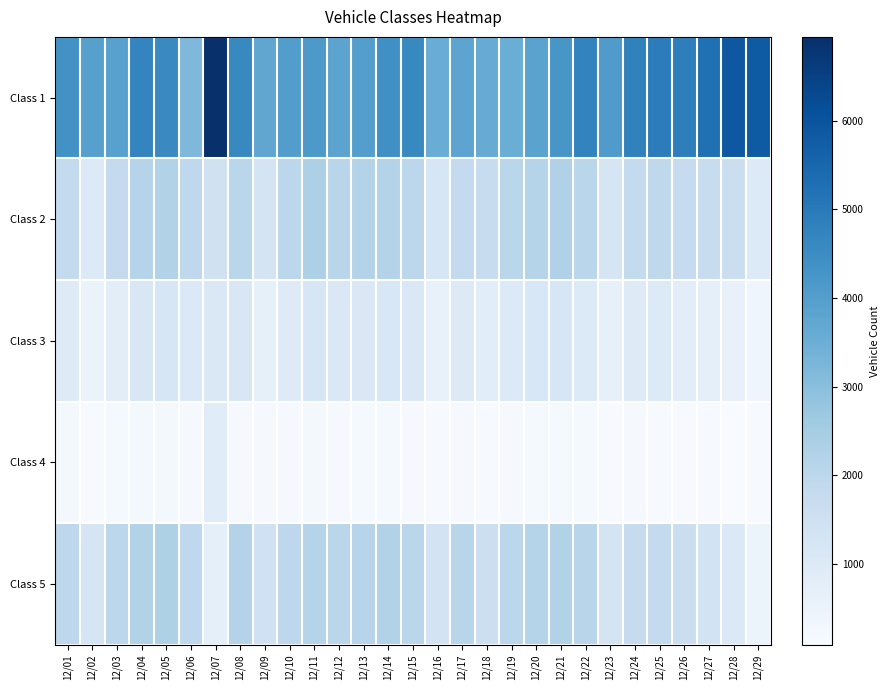

Reading left to right, transcribe all the data shown in this chart.

Class 1: 12/01=4371	12/02=3932	12/03=3906	12/04=4714	12/05=4572	12/06=3174	12/07=6945	12/08=4590	12/09=3736	12/10=4022	12/11=4152	12/12=3818	12/13=3976	12/14=4409	12/15=4608	12/16=3566	12/17=3788	12/18=3593	12/19=3537	12/20=3860	12/21=4230	12/22=4738	12/23=4073	12/24=4779	12/25=4928	12/26=4876	12/27=5256	12/28=5888	12/29=5809
Class 2: 12/01=1853	12/02=1012	12/03=1823	12/04=2141	12/05=2251	12/06=1926	12/07=1431	12/08=2053	12/09=1311	12/10=2007	12/11=2327	12/12=2089	12/13=2199	12/14=2196	12/15=2006	12/16=1214	12/17=1841	12/18=1712	12/19=2061	12/20=2130	12/21=2273	12/22=2067	12/23=1243	12/24=1835	12/25=1954	12/26=1786	12/27=1749	12/28=1642	12/29=1011
Class 3: 12/01=941	12/02=543	12/03=806	12/04=1126	12/05=1173	12/06=1038	12/07=1099	12/08=1126	12/09=661	12/10=935	12/11=1197	12/12=1084	12/13=1091	12/14=1137	12/15=1080	12/16=577	12/17=965	12/18=836	12/19=1020	12/20=1161	12/21=1169	12/22=1021	12/23=637	12/24=926	12/25=1005	12/26=809	12/27=708	12/28=582	12/29=360
Class 4: 12/01=209	12/02=143	12/03=197	12/04=218	12/05=216	12/06=171	12/07=877	12/08=166	12/09=155	12/10=171	12/11=200	12/12=172	12/13=193	12/14=199	12/15=172	12/16=134	12/17=164	12/18=145	12/19=169	12/20=186	12/21=184	12/22=199	12/23=127	12/24=157	12/25=141	12/26=126	12/27=127	12/28=92	12/29=131
Class 5: 12/01=1972	12/02=1245	12/03=2000	12/04=2207	12/05=2305	12/06=1935	12/07=715	12/08=2183	12/09=1473	12/10=1977	12/11=2168	12/12=2060	12/13=2113	12/14=2218	12/15=2069	12/16=1332	12/17=2081	12/18=1589	12/19=2010	12/20=2131	12/21=2233	12/22=2073	12/23=1297	12/24=1778	12/25=1853	12/26=1618	12/27=1363	12/28=1050	12/29=459